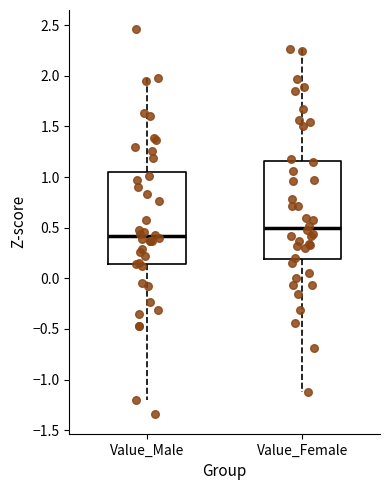

Which box is the tallest, from its lower edge to its upper edge?

Value_Female